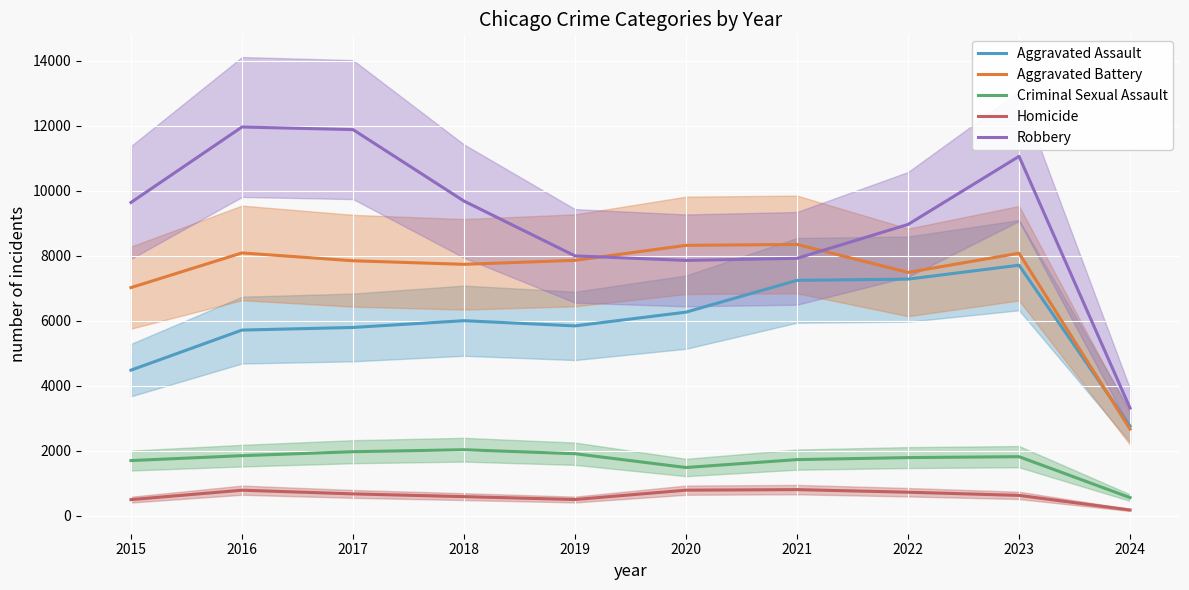

Which has a higher value, 2018 or 2016?

2018